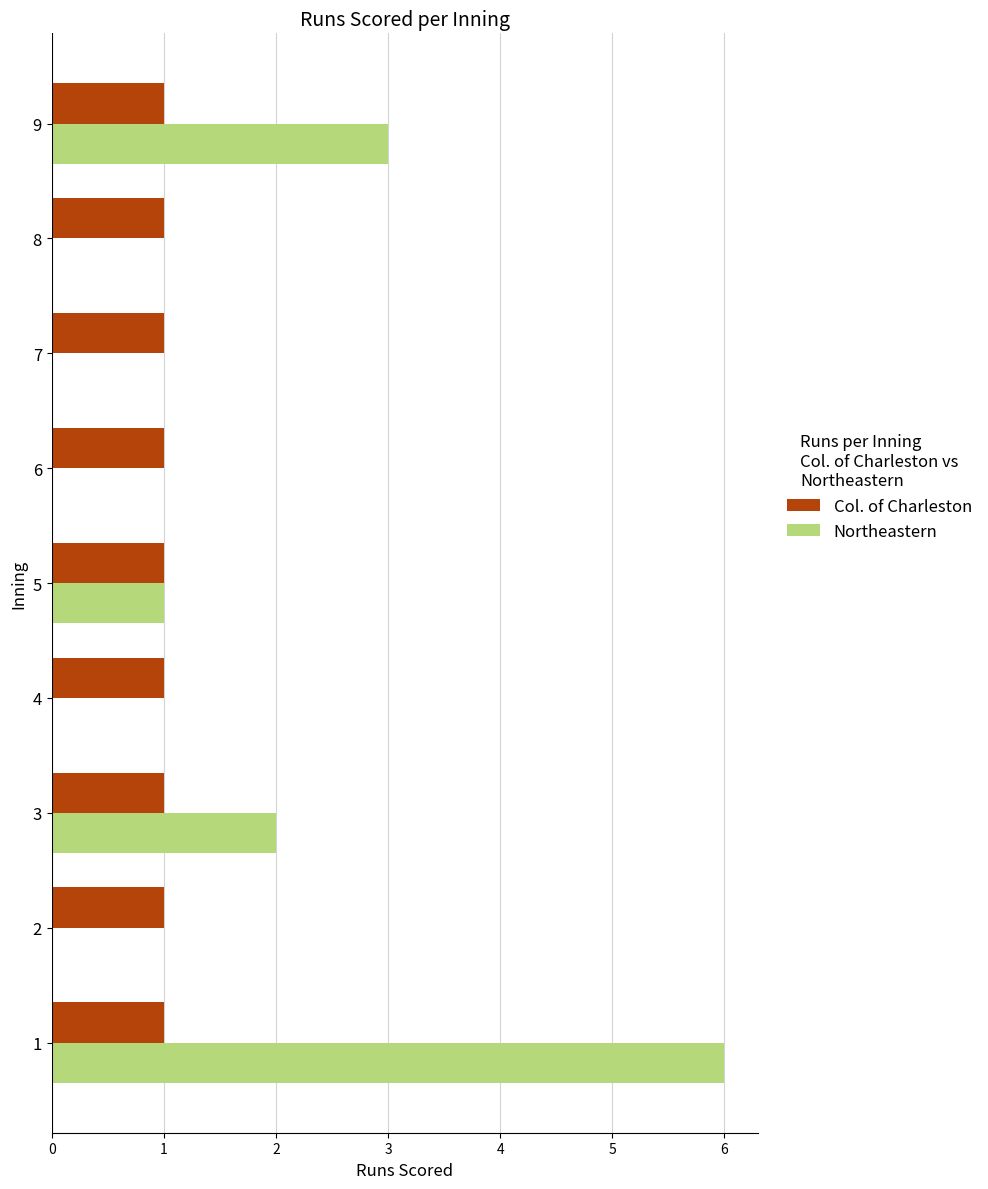

The value of Northeastern at 2 is -4. True or false?

False